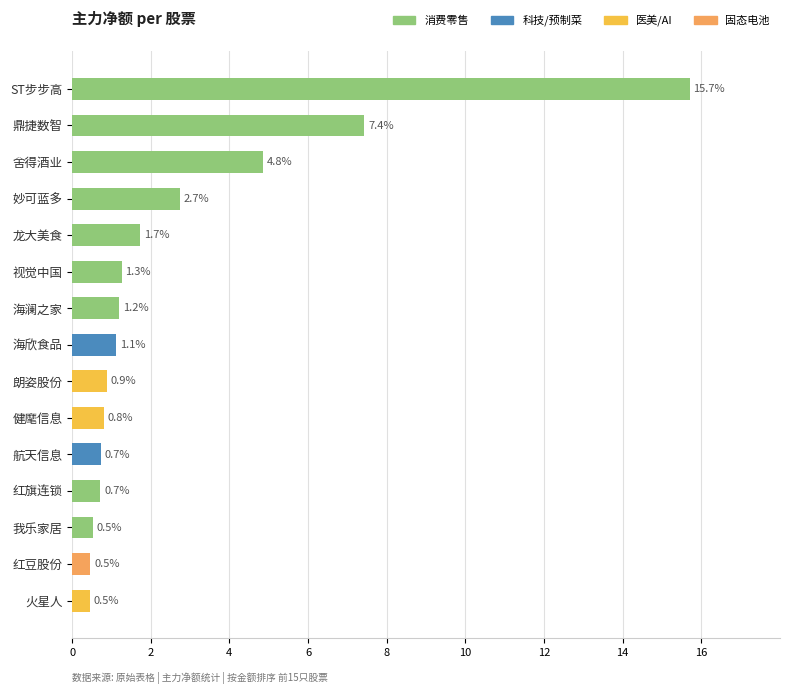

Where is the data nearest to the value 8?

鼎捷数智